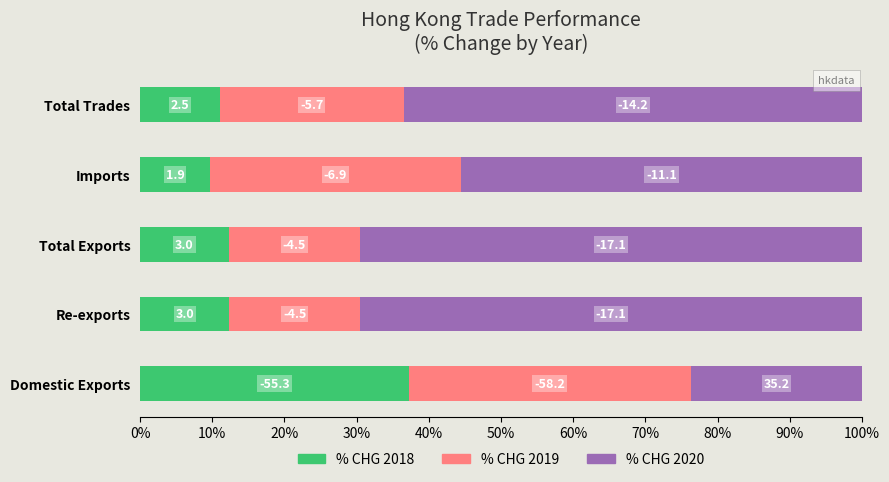

What are all the series names shown in the legend?

% CHG 2018, % CHG 2019, % CHG 2020